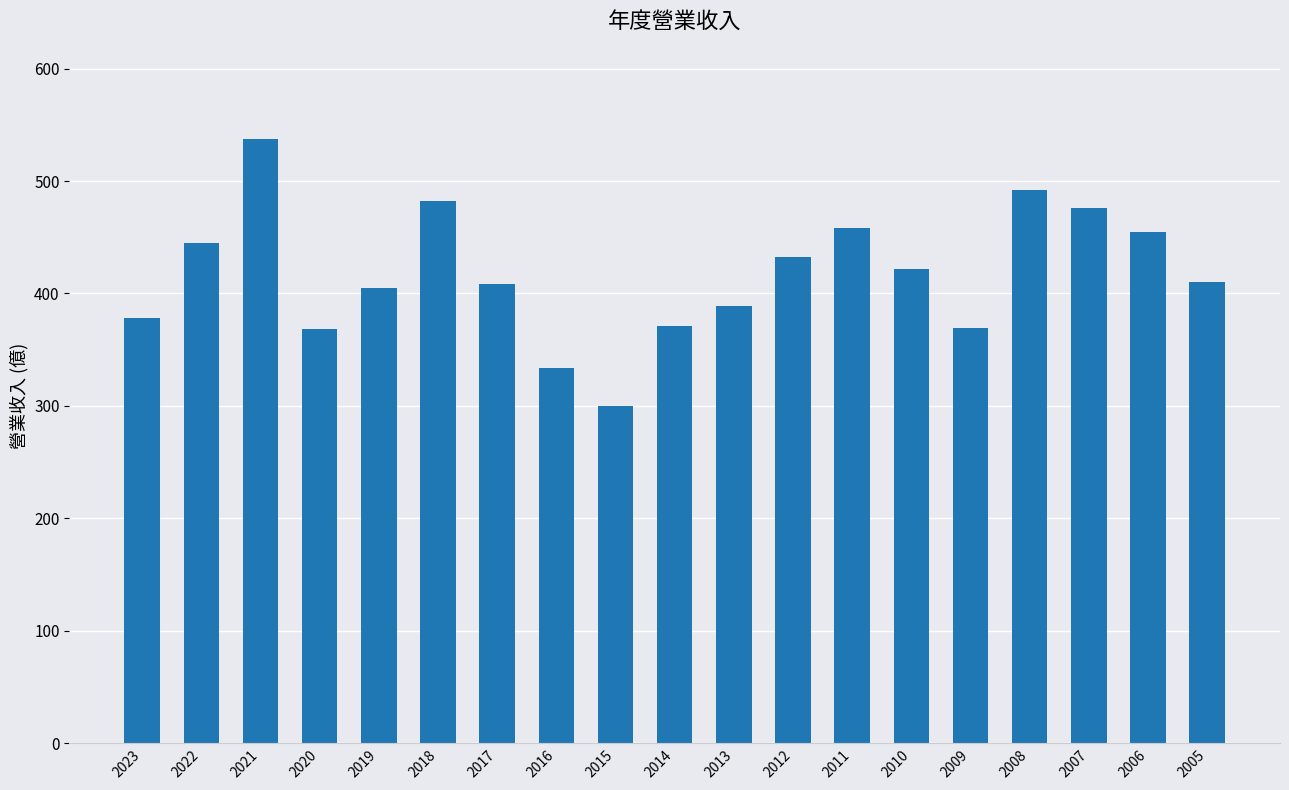

What is the change in value from 2019 to 2013?

-16